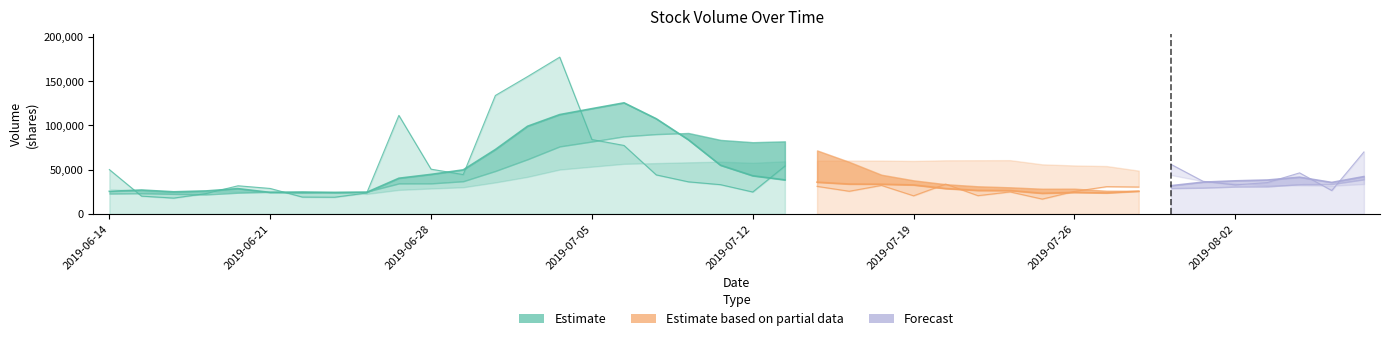

The value of volume at 23 is 25660.3. True or false?

True